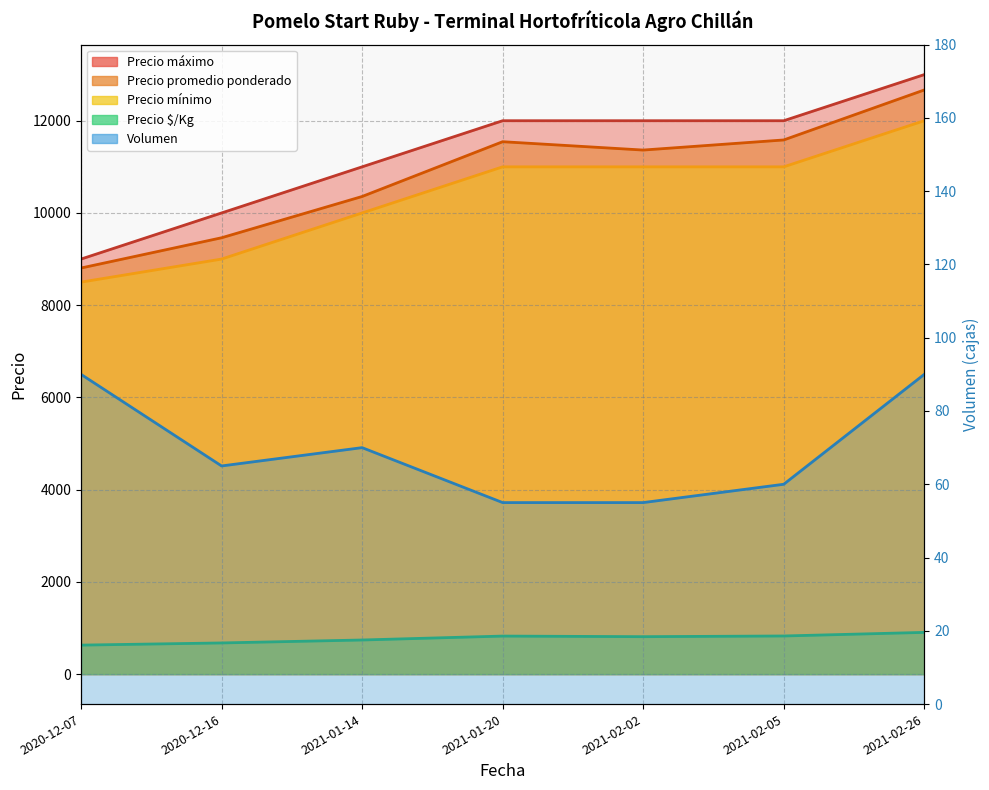

What is the label of the 7th point from the left?

2021-02-26